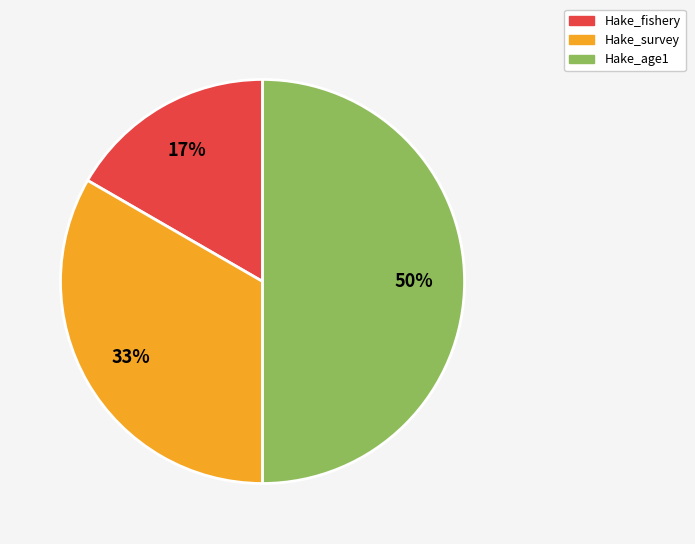

Is it true that Hake_fishery is 6% of the pie?

False